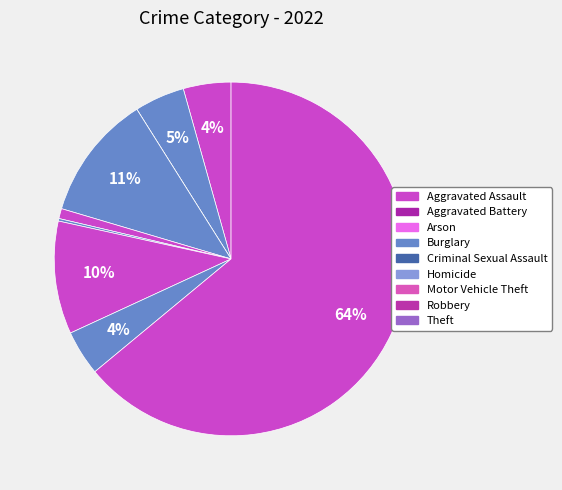

Rank the categories by value from lowest to highest.

Arson, Homicide, Criminal Sexual Assault, Robbery, Aggravated Assault, Aggravated Battery, Motor Vehicle Theft, Burglary, Theft